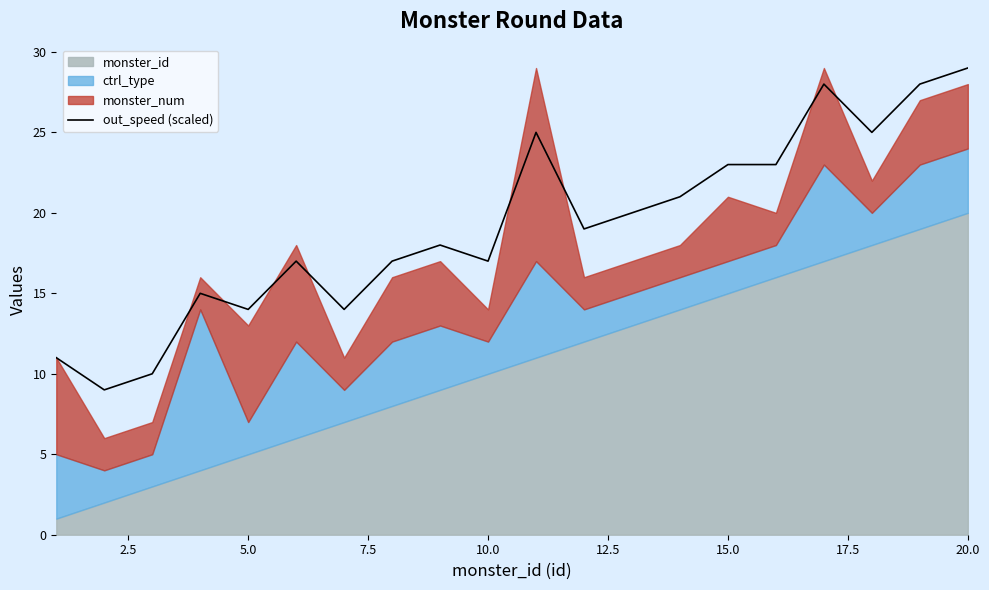

What is the smallest value displayed?

9